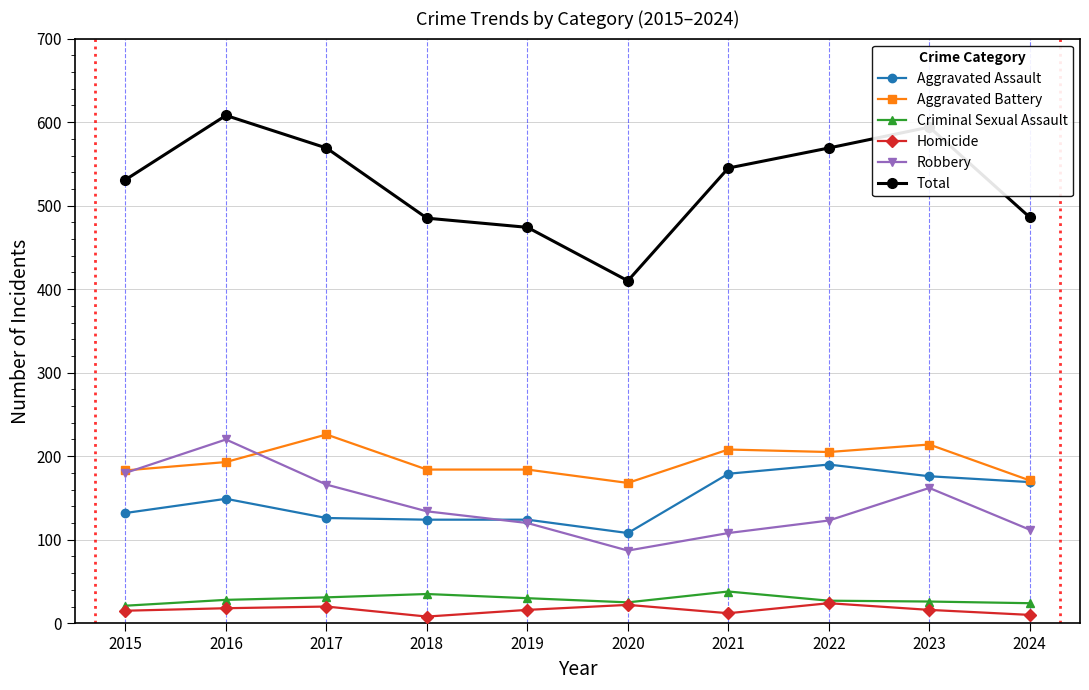

At which category does Robbery reach its first local valley?

2020